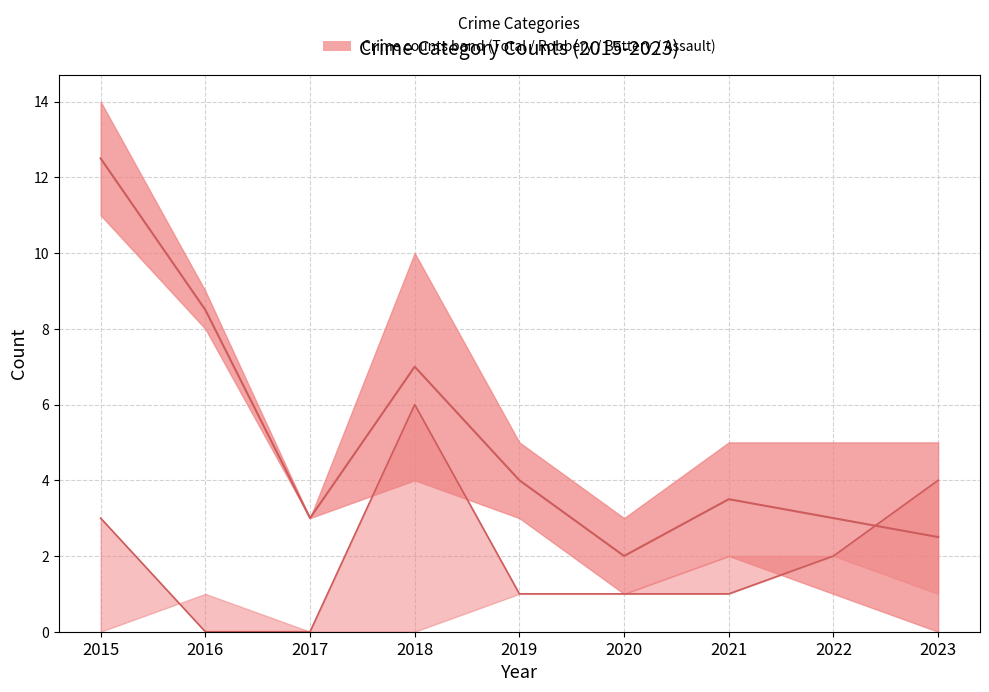

What is the maximum value for Aggravated Battery?

6.0